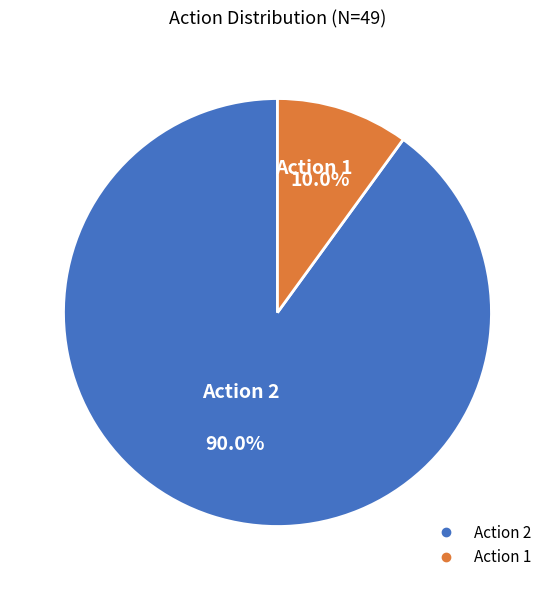

Does any single category account for the majority?

Yes